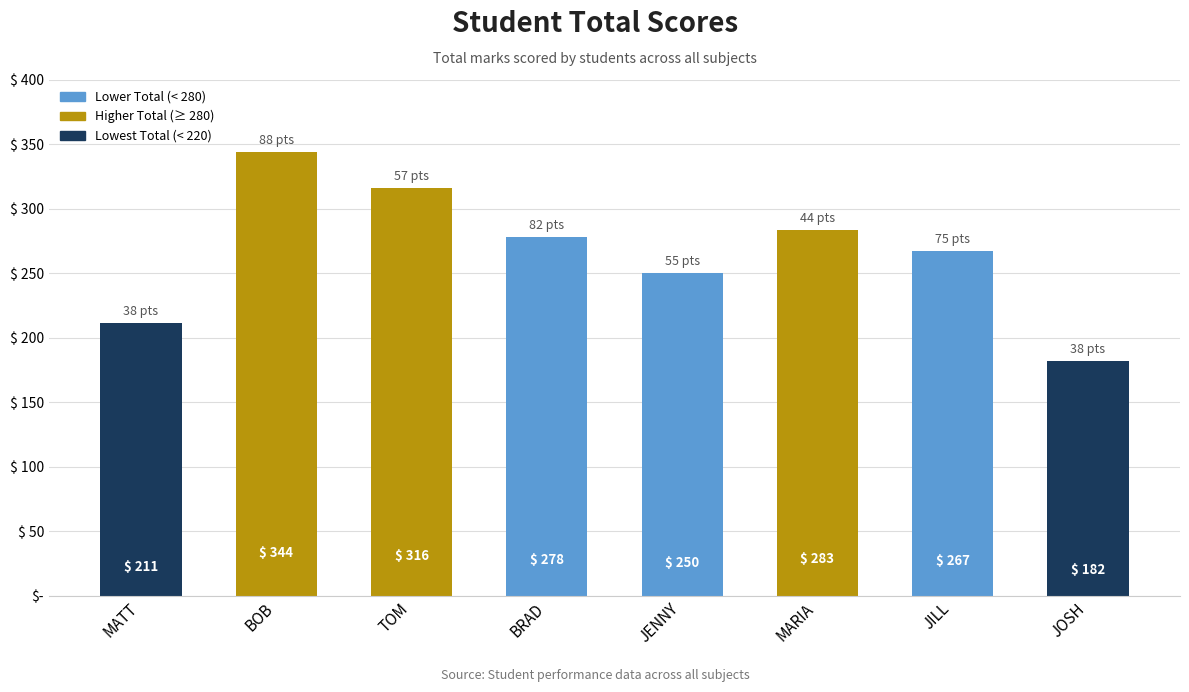

List the labels in order of value, largest first.

BOB, TOM, MARIA, BRAD, JILL, JENNY, MATT, JOSH